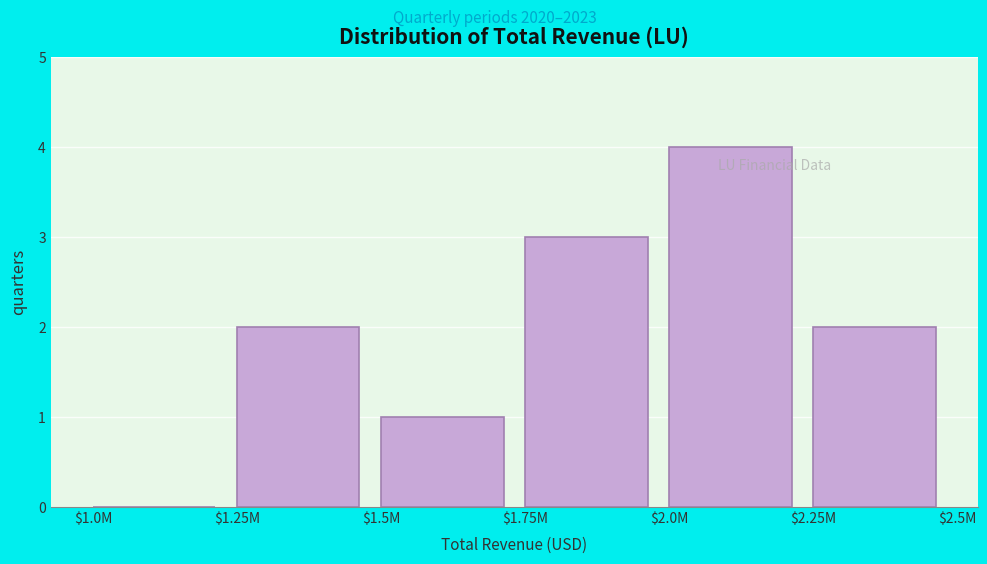

What is the maximum value shown in the chart?

4